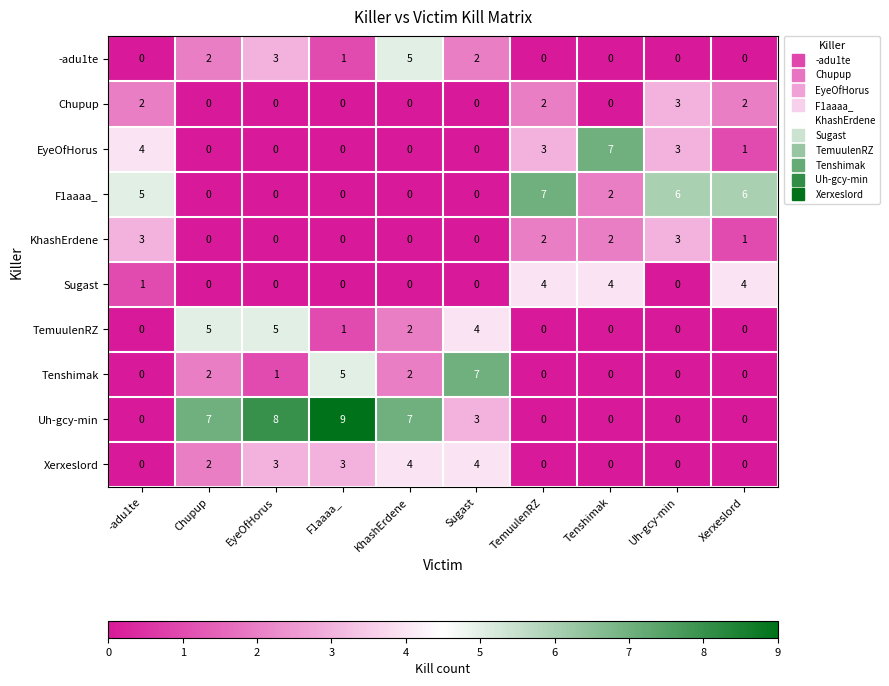

True or false: Sugast has a value of -3 at Sugast.

False